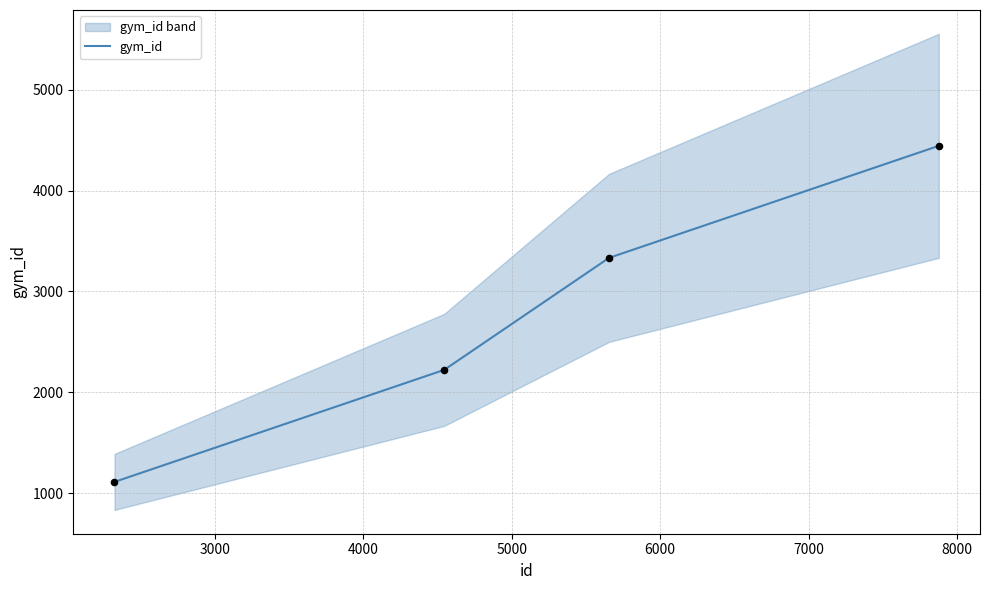

What is the maximum value for gym_id?

4444